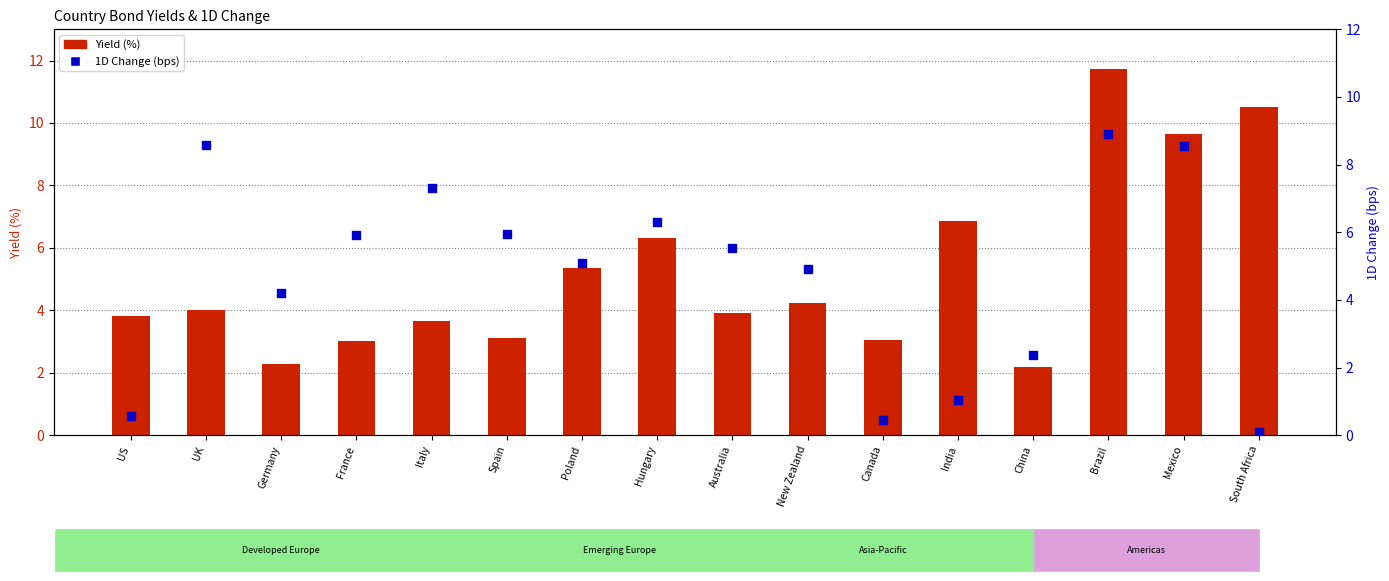

At which category is the sum across all series the highest?

Brazil